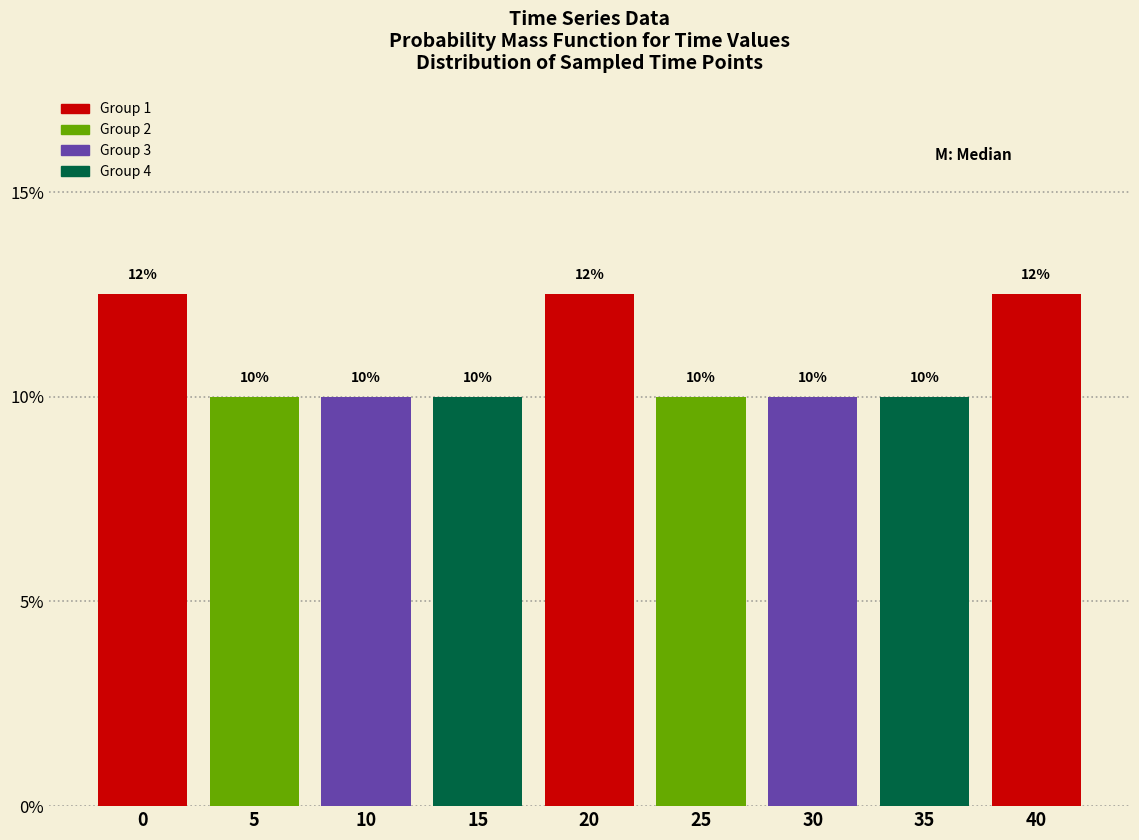

What is the smallest value displayed?

10.0